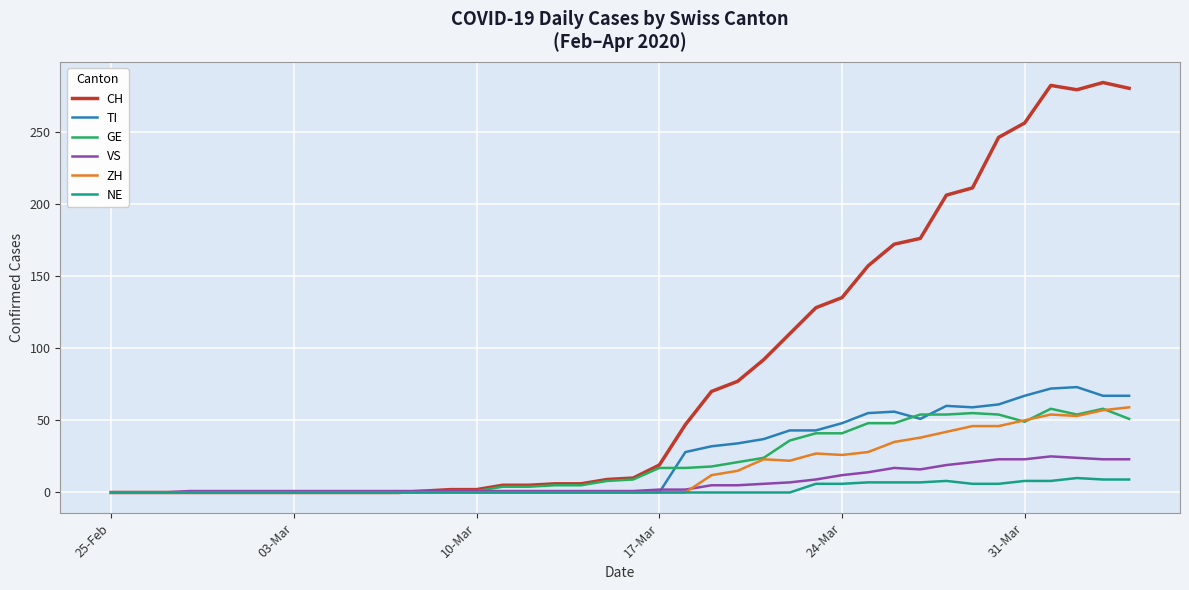

Which series has the largest total across all categories?

CH